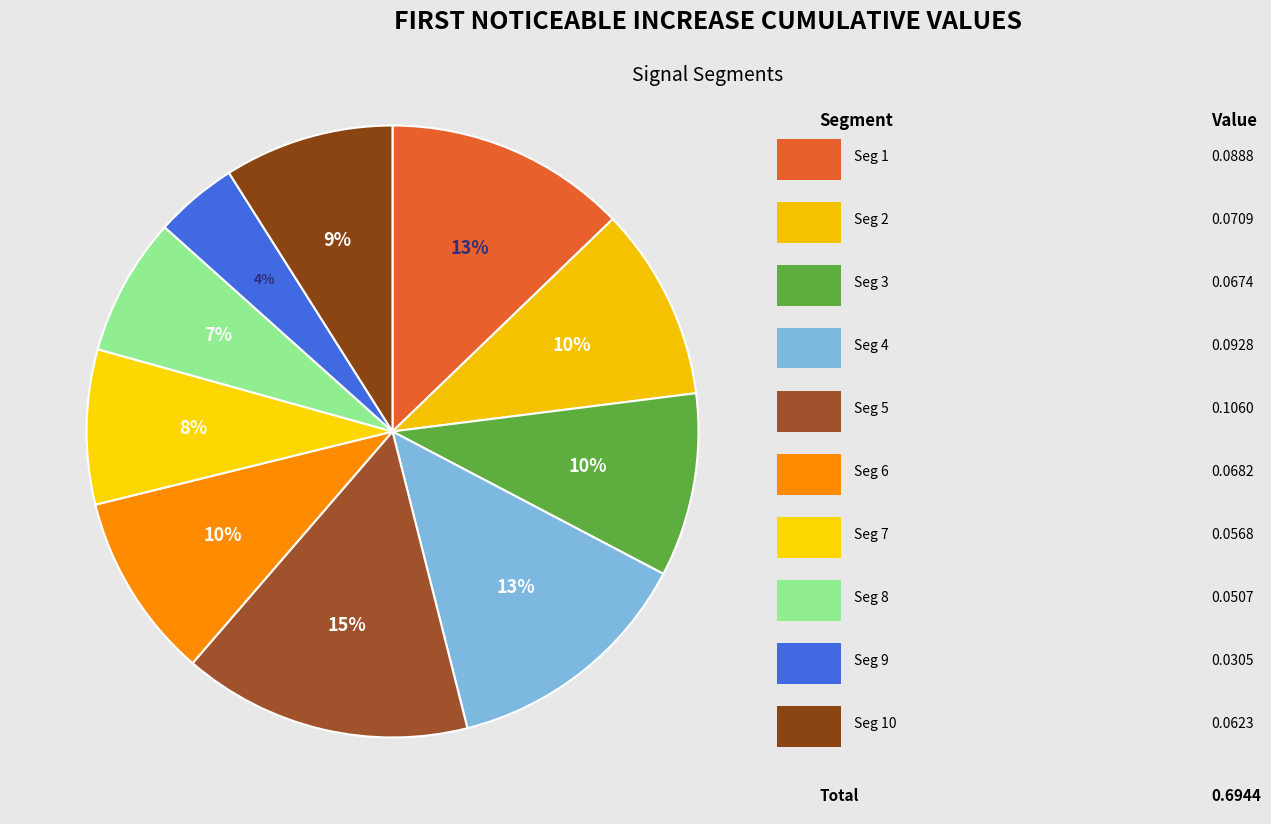

To the nearest percent, what is the average slice percentage?

10%